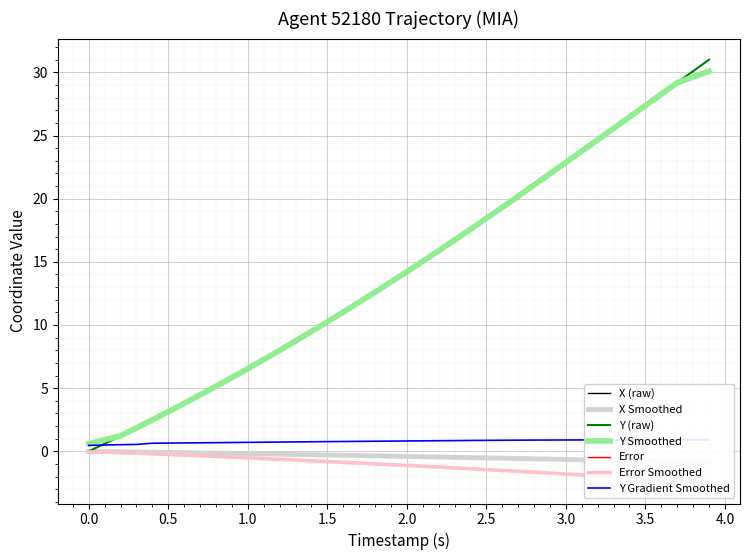

What is the highest value of the Y (raw) series?

31.0